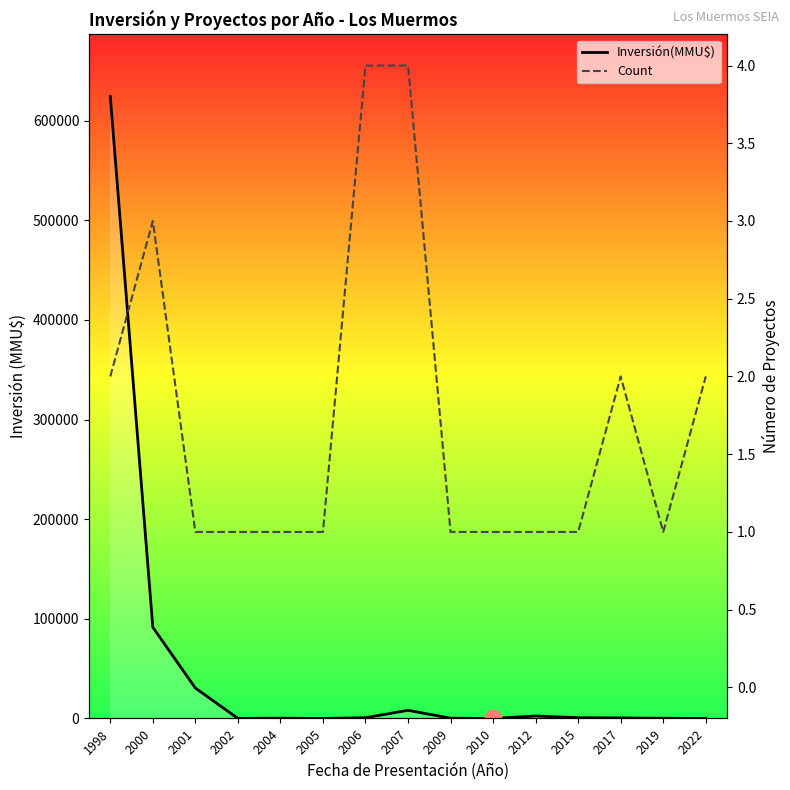

Which has a higher value, 2002 or 2001?

2001